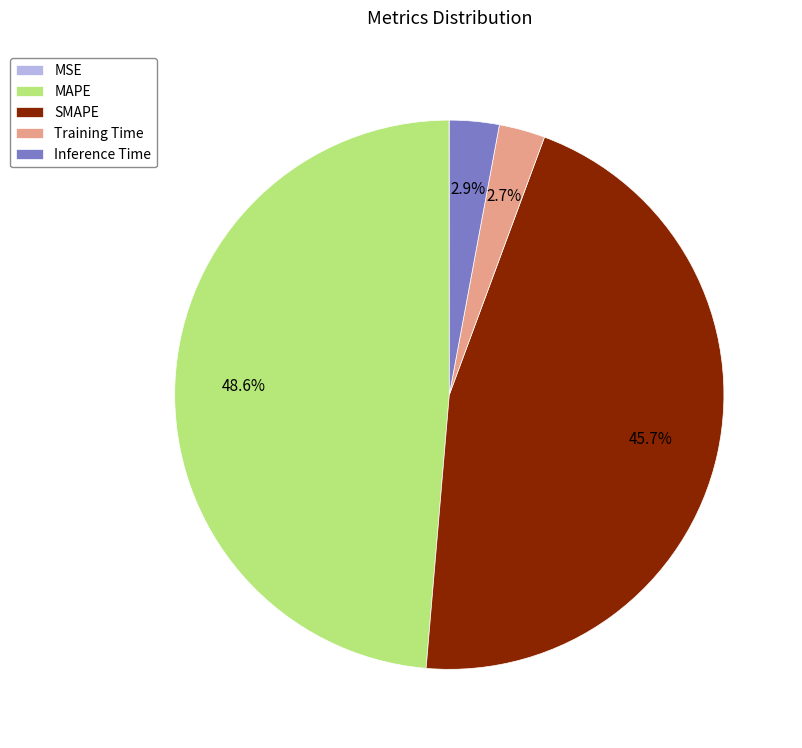

Is Inference Time the majority of the pie?

No